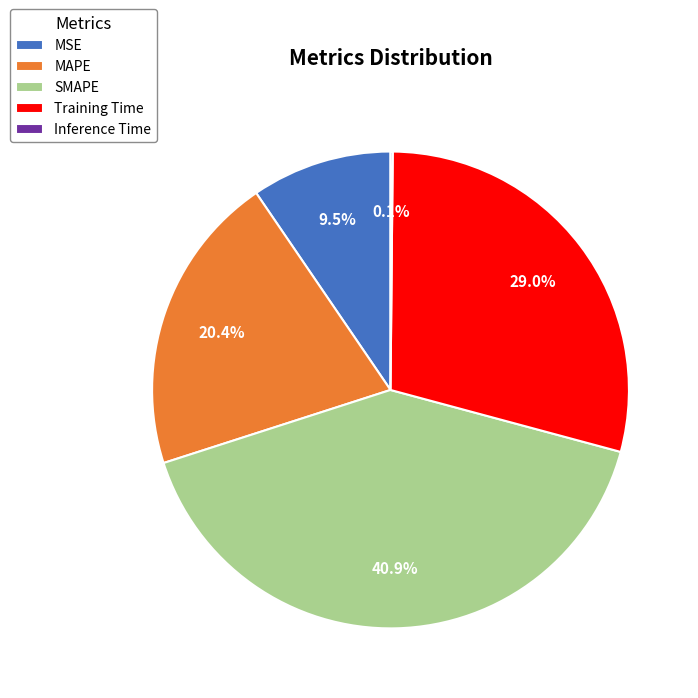

Does MSE represent more than half of the total?

No